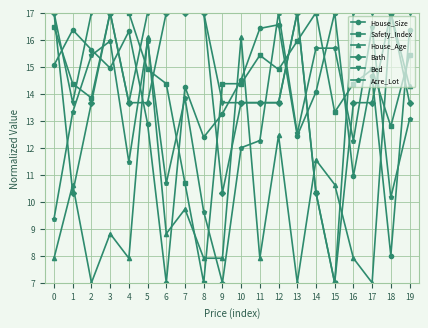

The value of House_Age at 5 is 16.1. True or false?

True